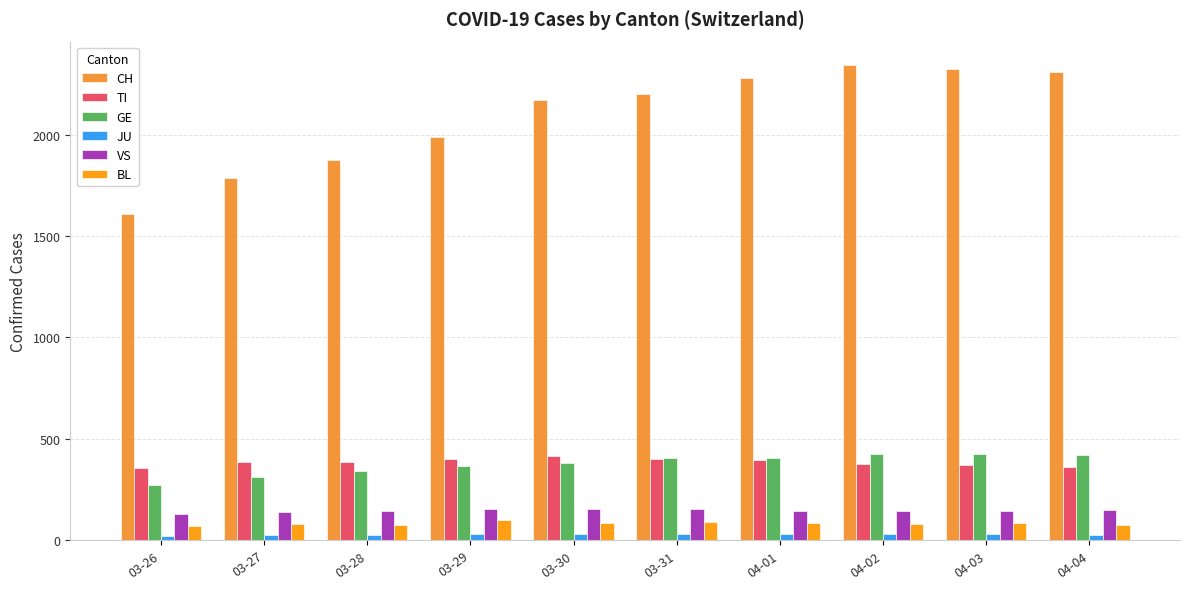

True or false: TI has a value of 401 at 03-31.

True